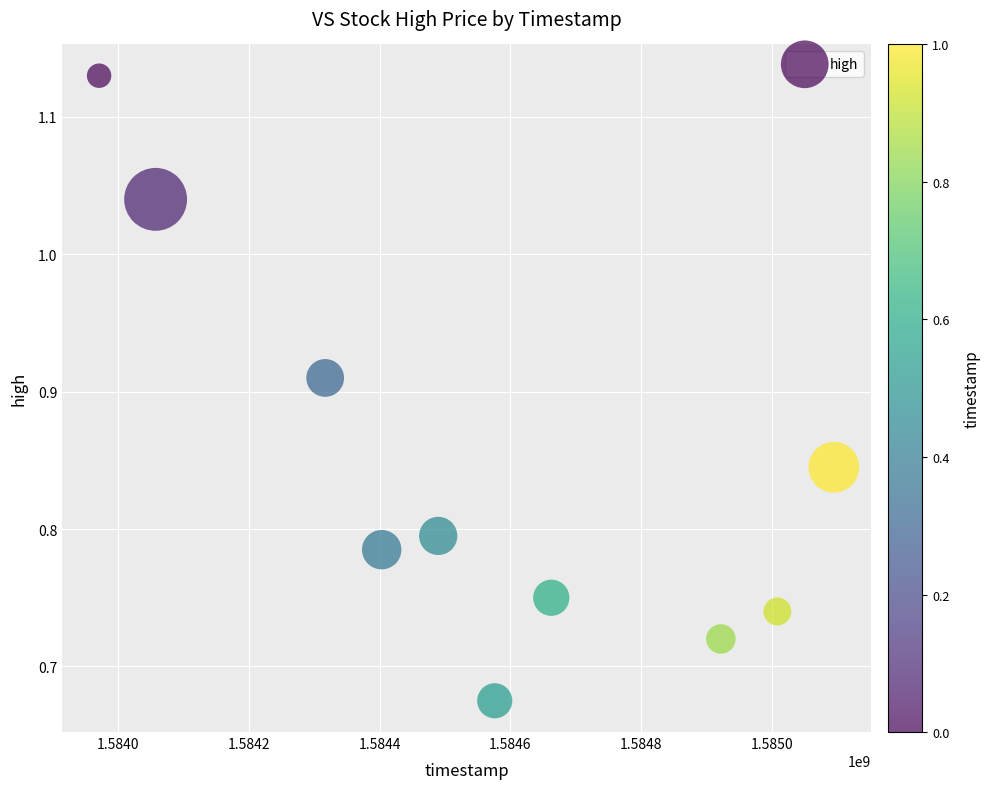

What is the range of X values (max minus min)?

1123200.0